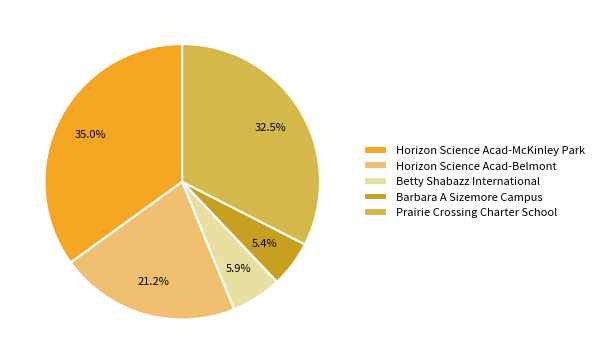

Is the sum of Betty Shabazz International and Horizon Science Acad-Belmont greater than half?

No